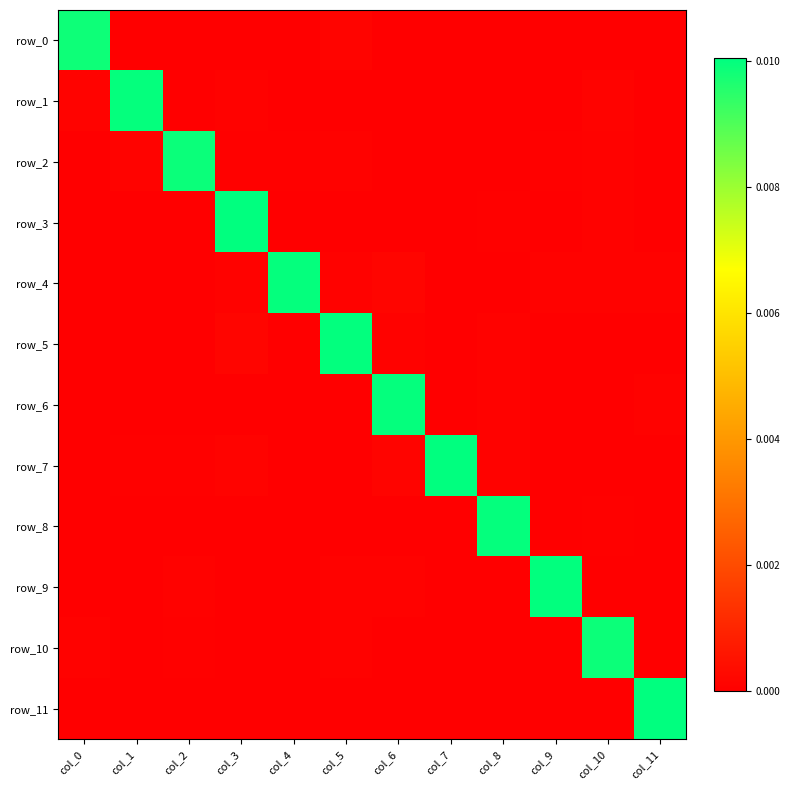

The row_0 series shows -0.0 at col_4. True or false?

False